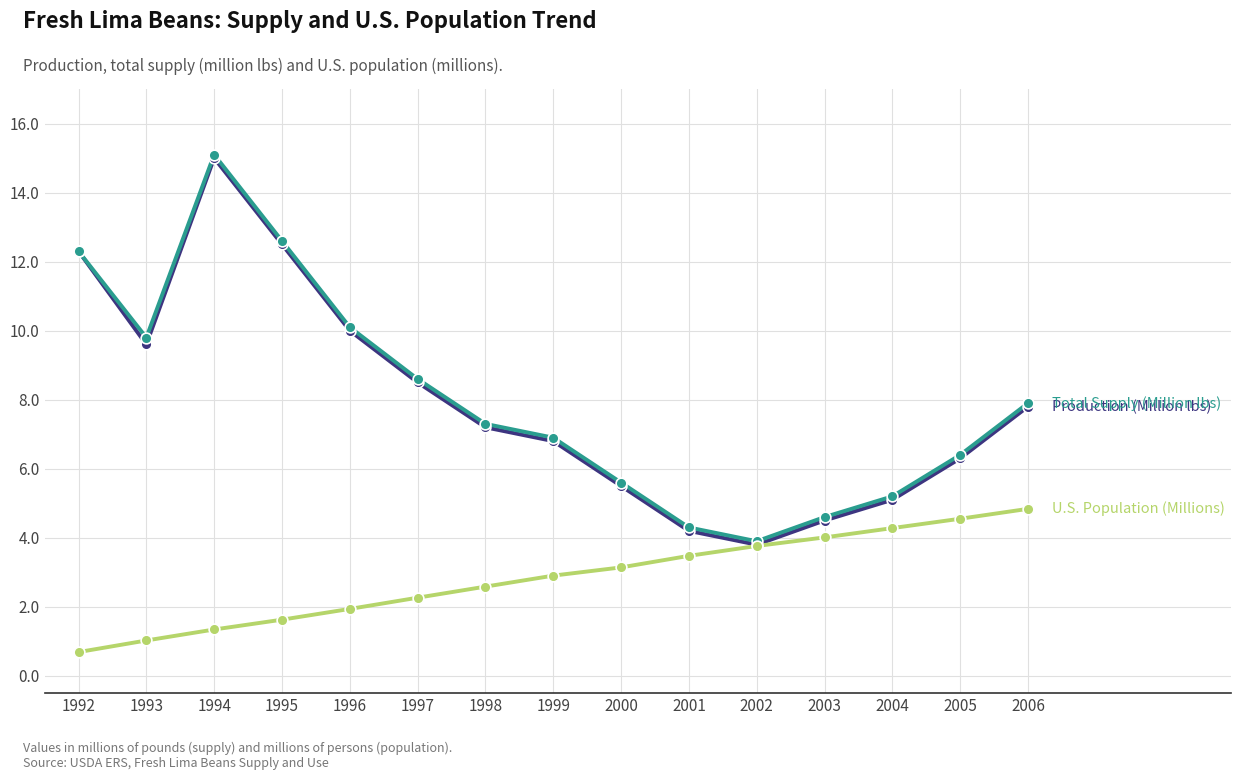

What is the spread (max minus min) of values at 1999?

4.0